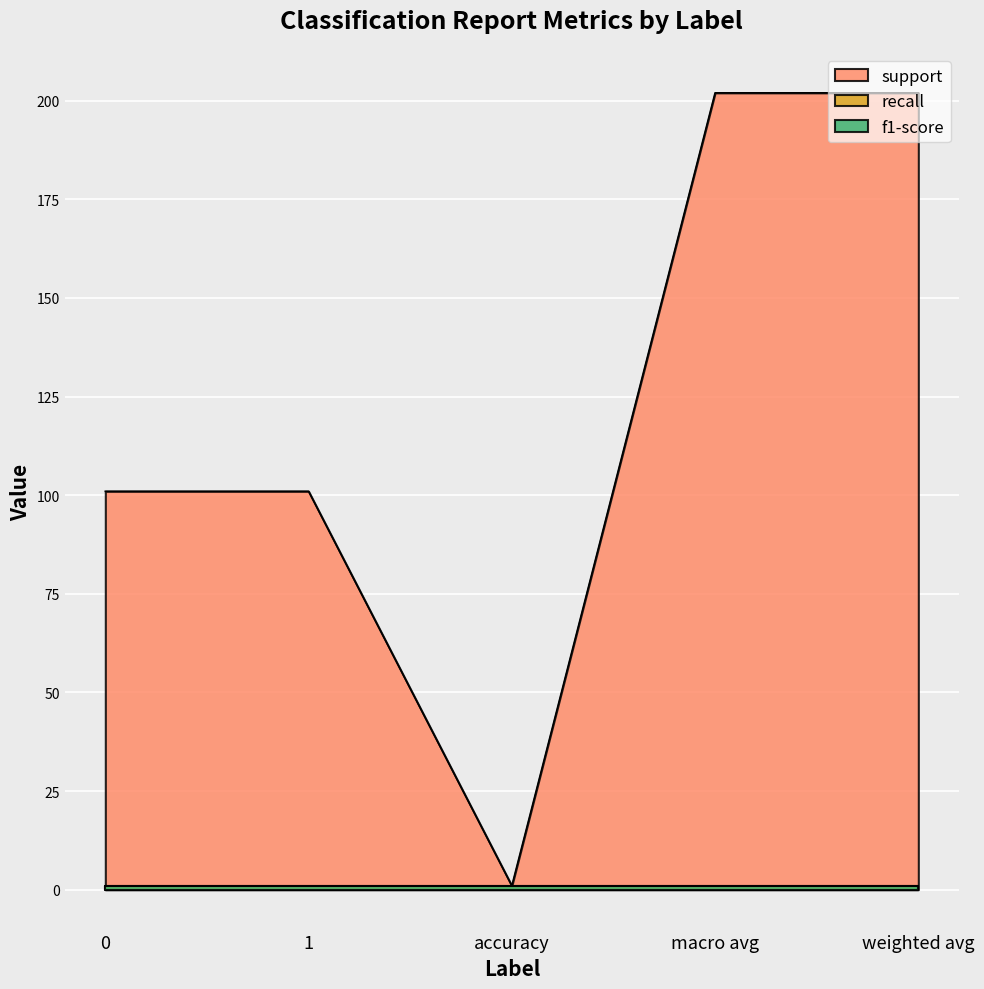

What is the sum of all f1-score values?

5